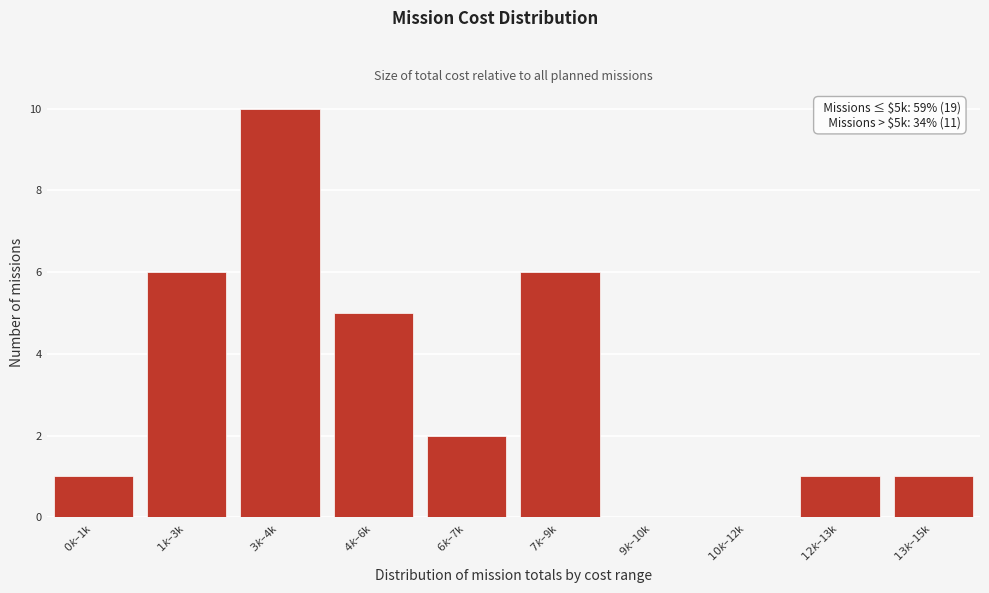

How many categories are shown in the chart?

10